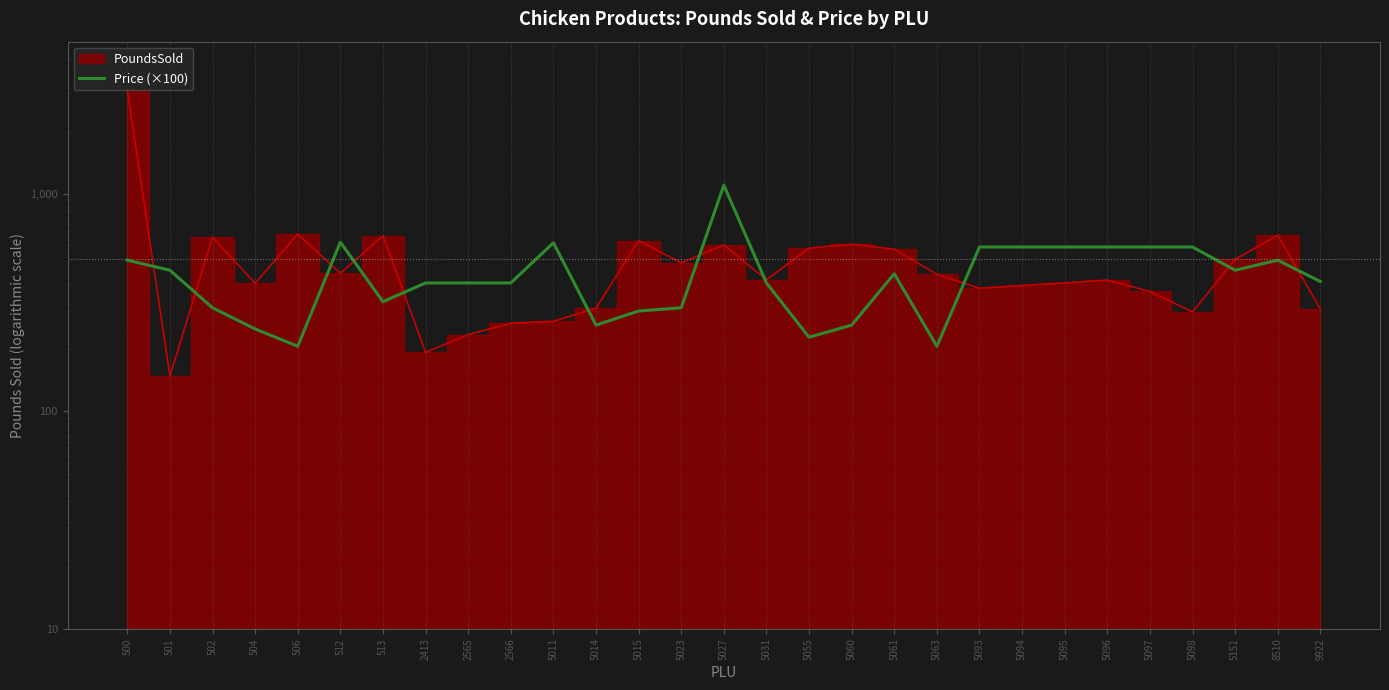

The chart shows a value of 495.0 at 8510. True or false?

True